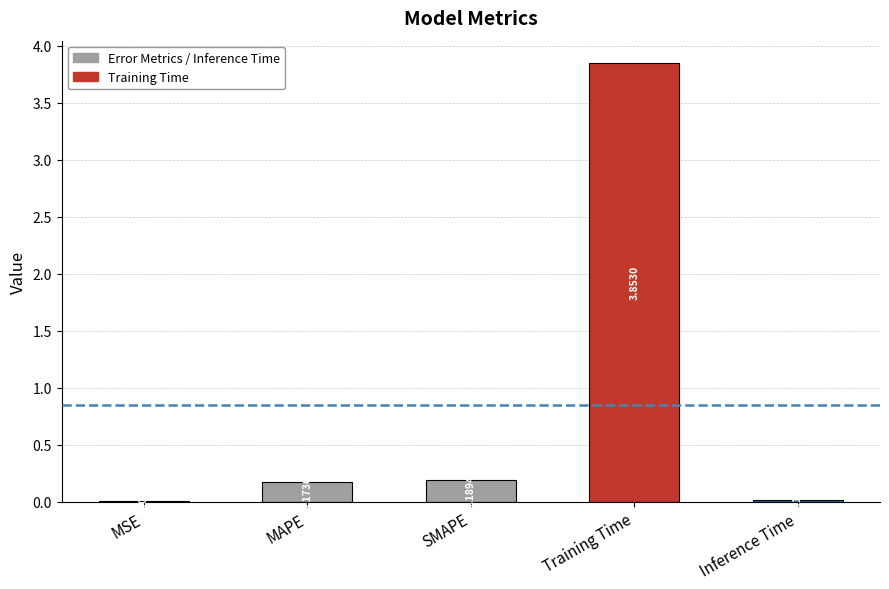

What is the change in value from MAPE to Training Time?

+3.7